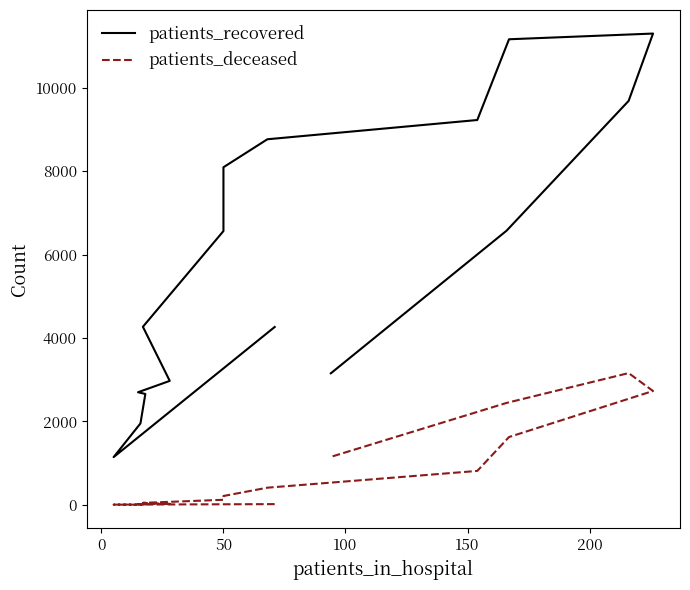

Which series has the largest range (max minus min)?

patients_recovered